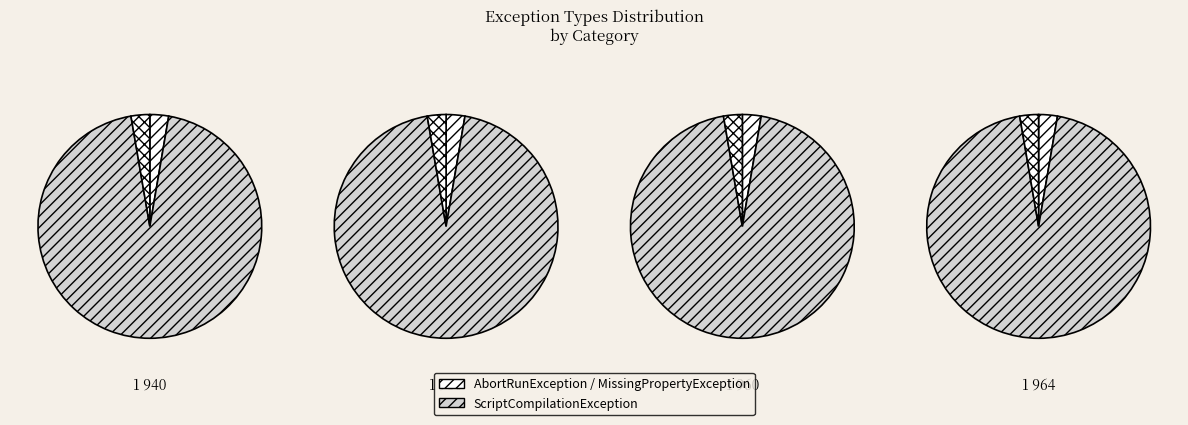

What is the largest slice in the pie chart?

nextflow.exception.ScriptCompilationException